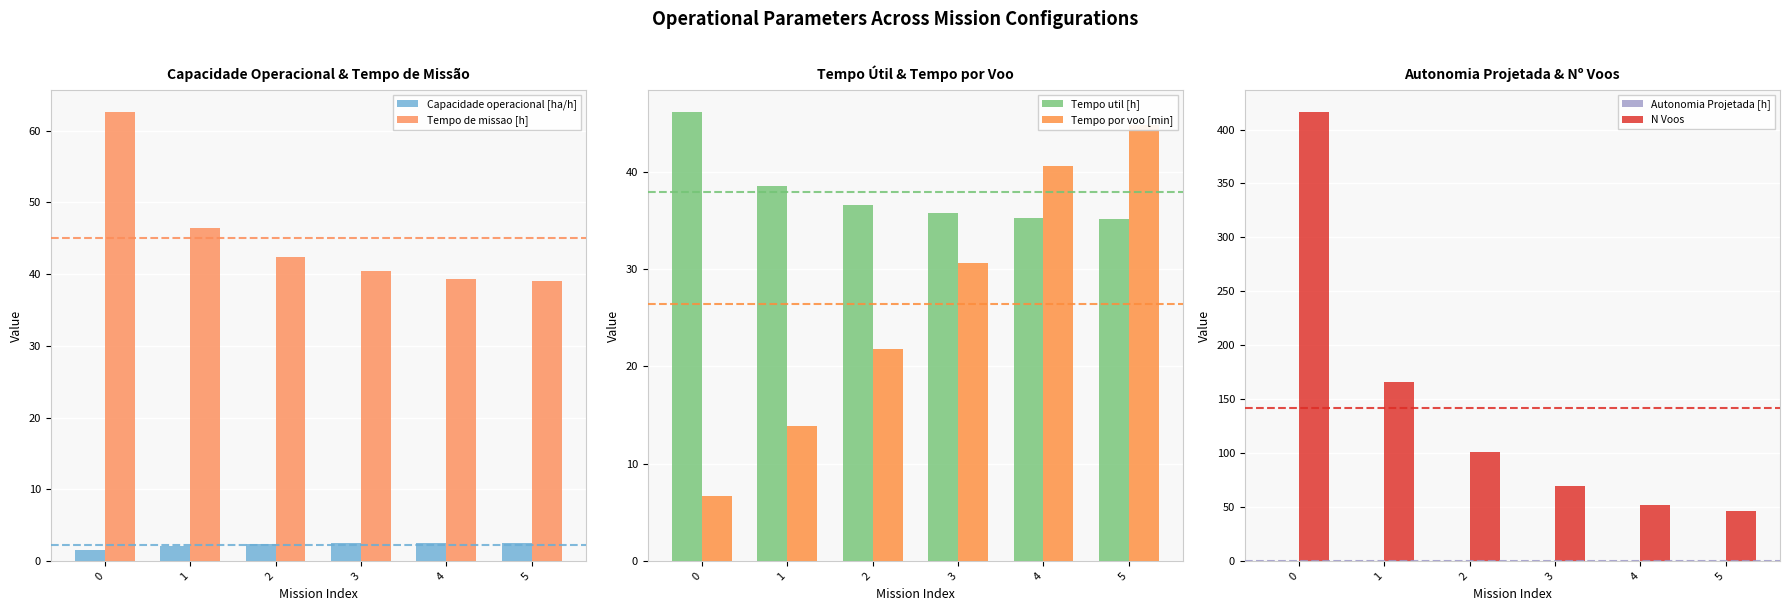

What is the highest value of the Tempo por voo [min] series?

44.8